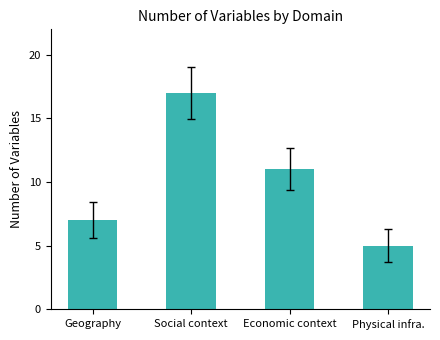

Which label corresponds to the largest value in the chart?

Social context